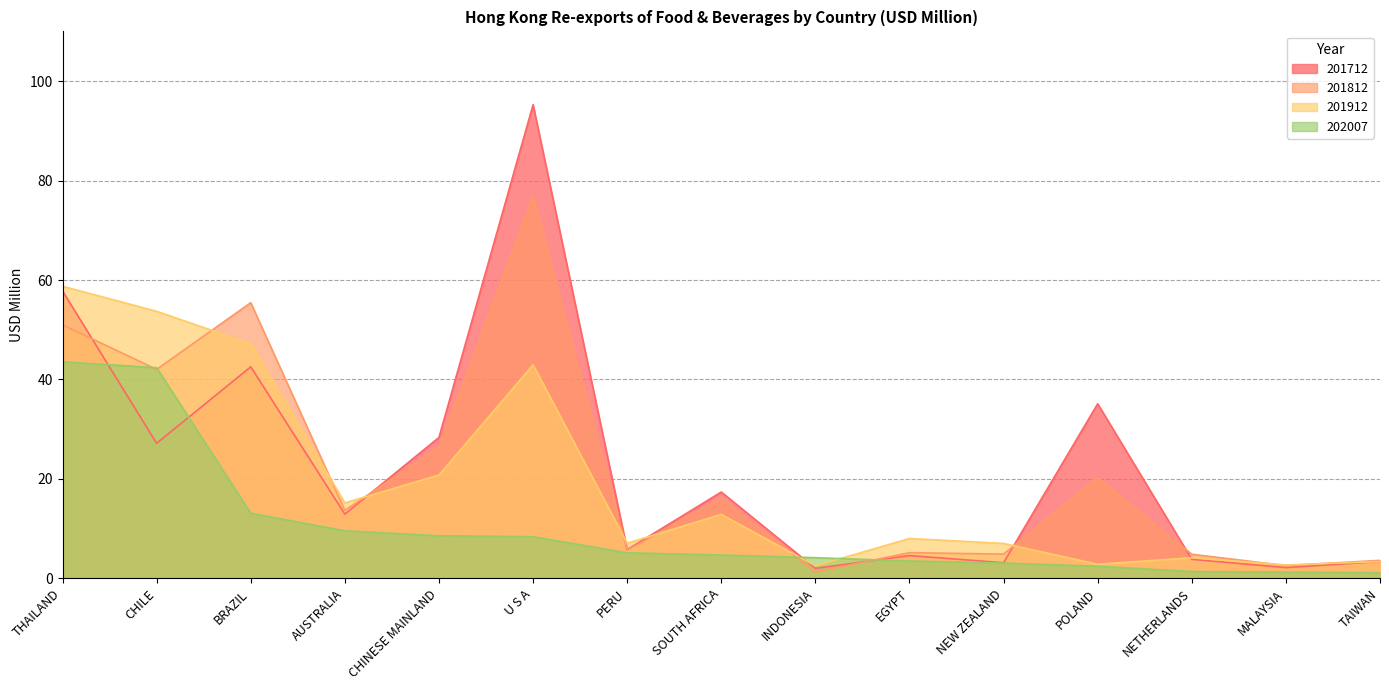

Rank the series at SOUTH AFRICA from highest to lowest value.

201712, 201812, 201912, 202007